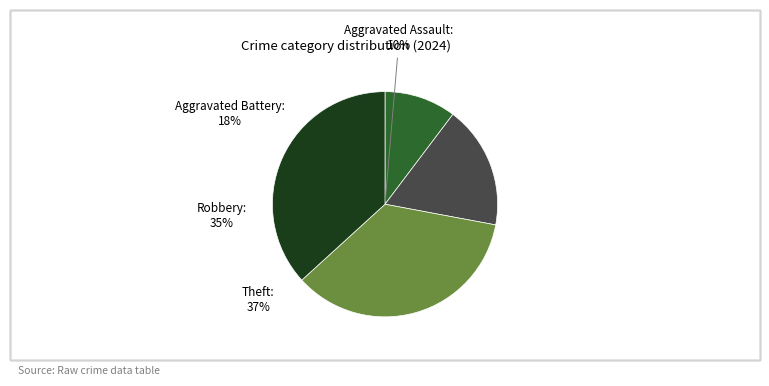

Is there any slice that represents more than half of the pie?

No